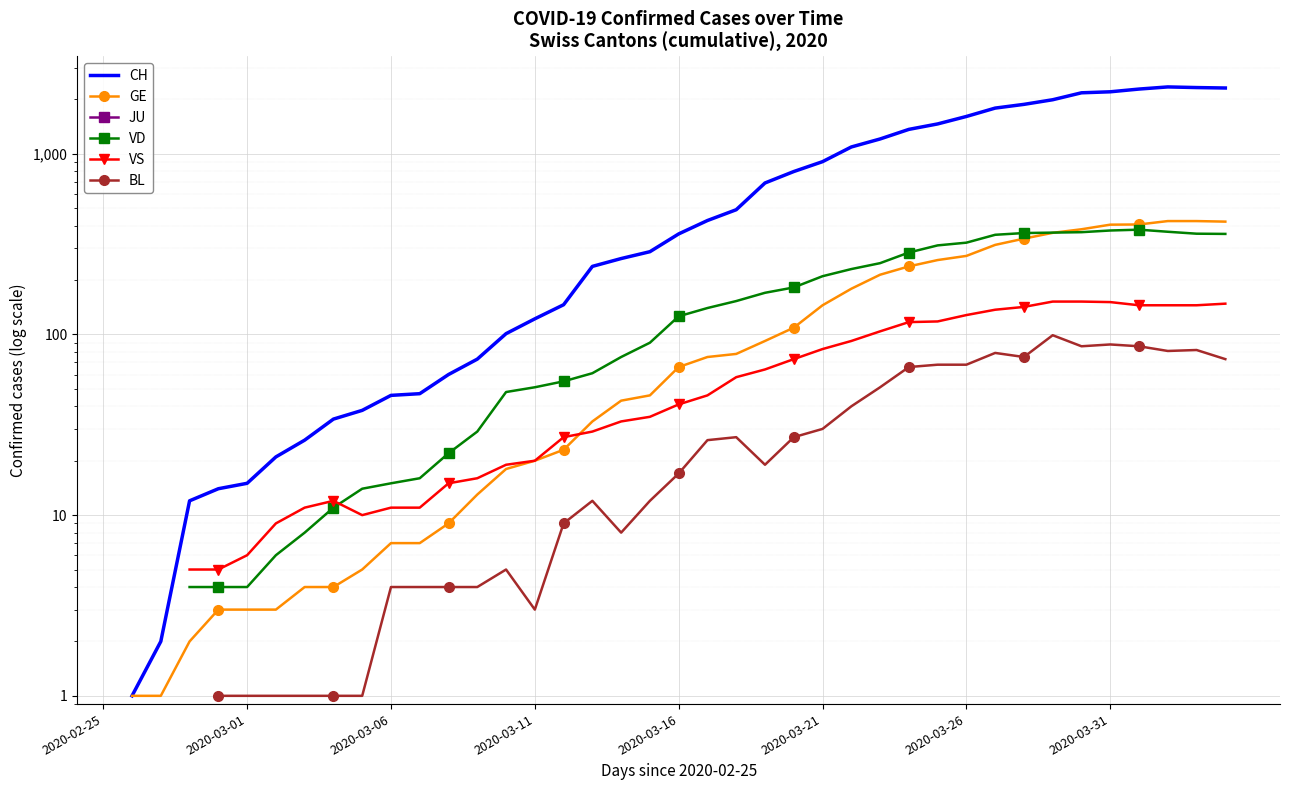

True or false: BL and CH cross at least once.

False